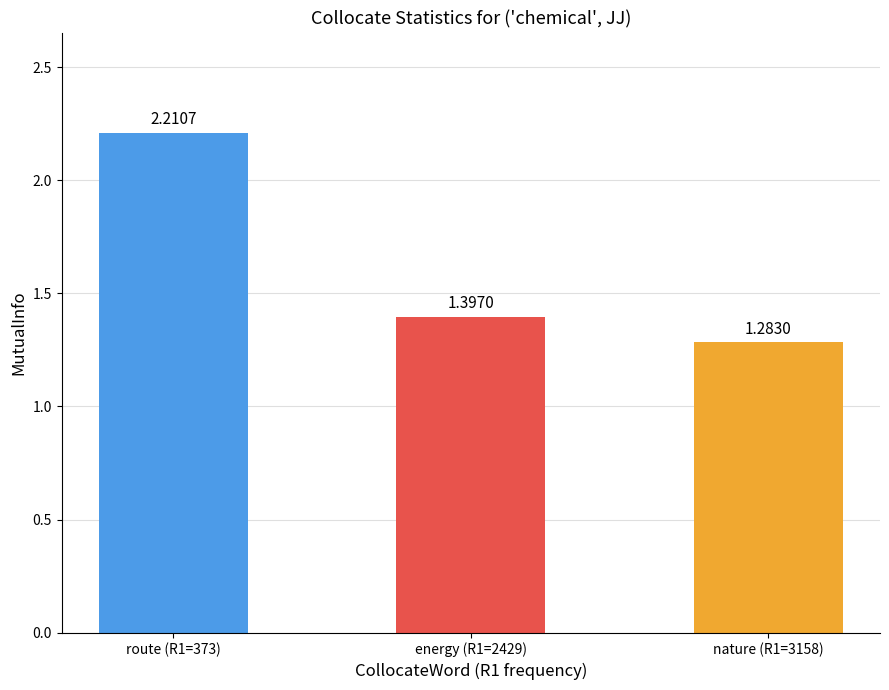

What is the sum of all values?

4.9